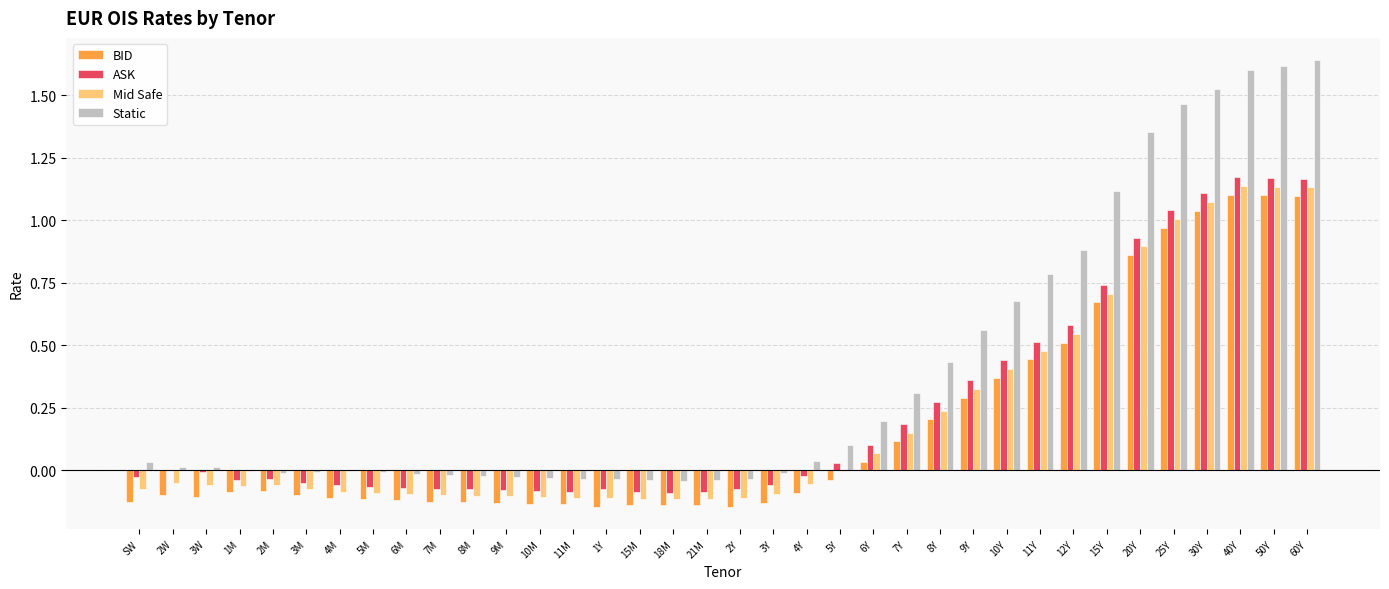

Between 5Y and 20Y, which series saw the biggest shift?

Static